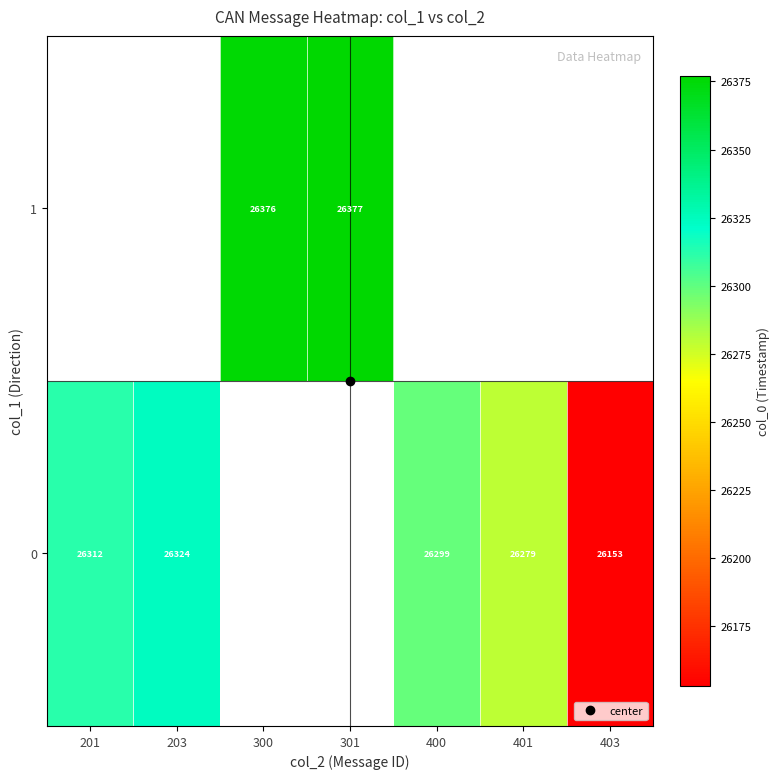

Which label corresponds to the largest value in the chart?

301